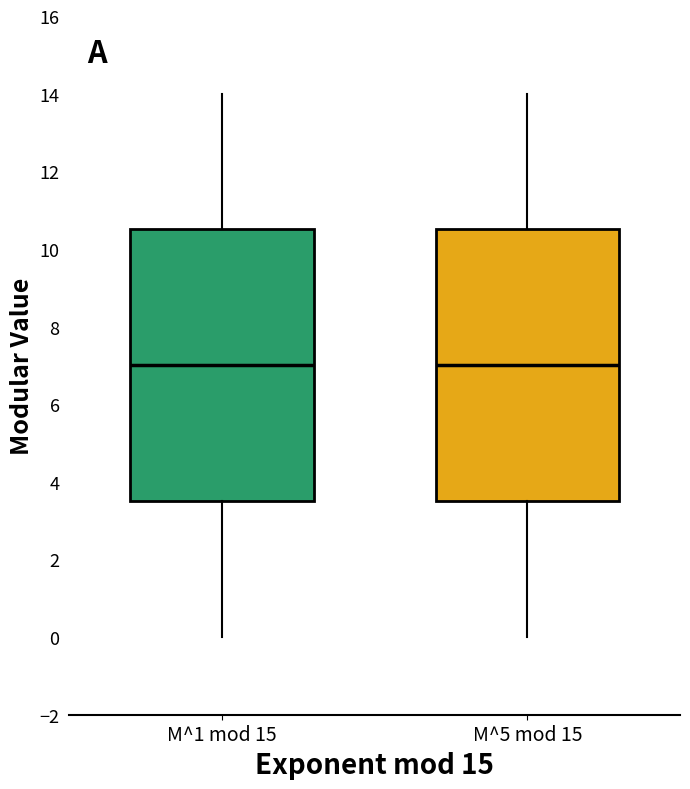

Reading left to right, transcribe this box plot: for each box, give where its median line is, the range the box spans, and where its two whiskers end, as read against the y-axis. The values are not printed on the chart, so give them approximately, as read against the axis.

M^1 mod 15: median 7.0, box 3.6 to 10.6, whiskers 0.0 to 14.0
M^5 mod 15: median 7.0, box 3.6 to 10.6, whiskers 0.0 to 14.0